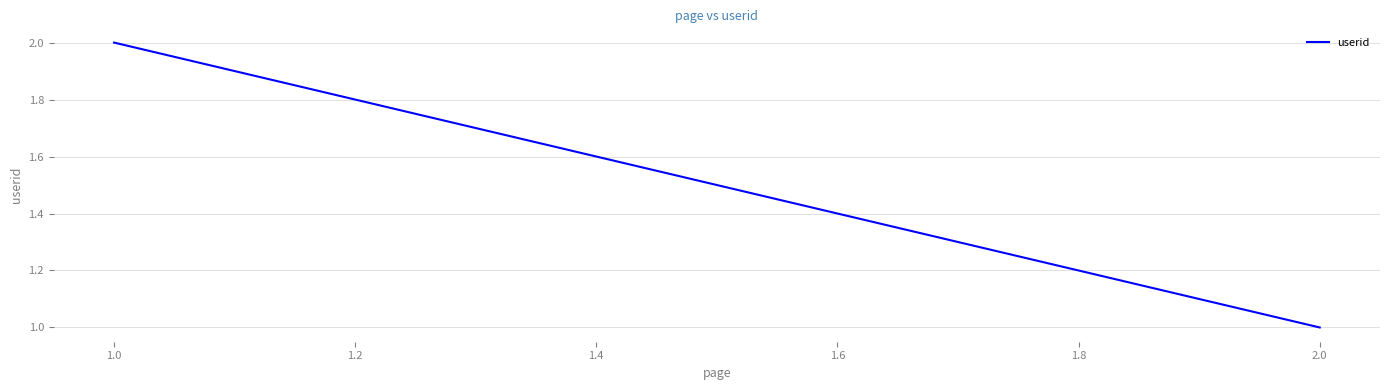

What is the label of the 2nd point from the right?

1.0